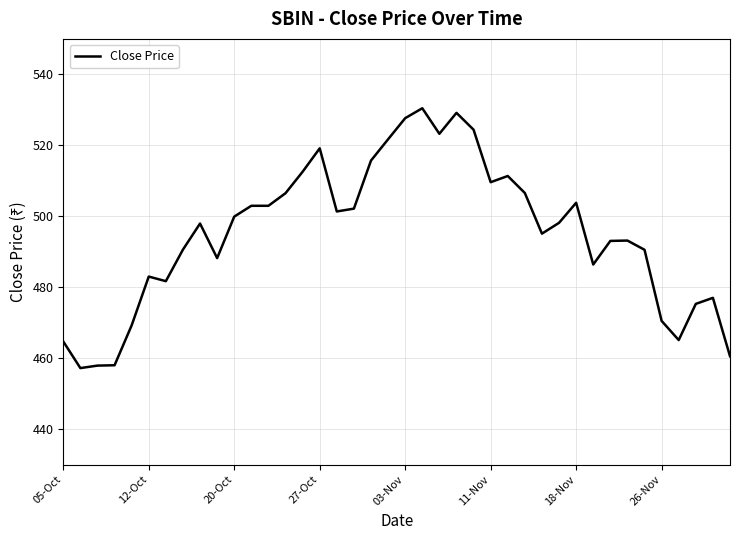

What is the maximum value shown in the chart?

530.5